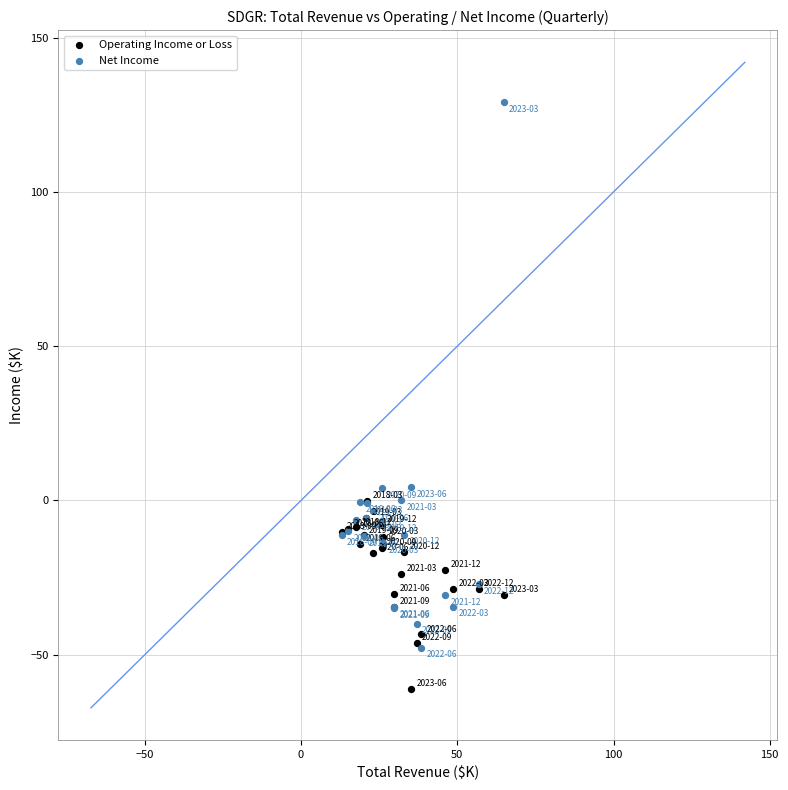

What are all the series names shown in the legend?

Operating Income or Loss, Net Income